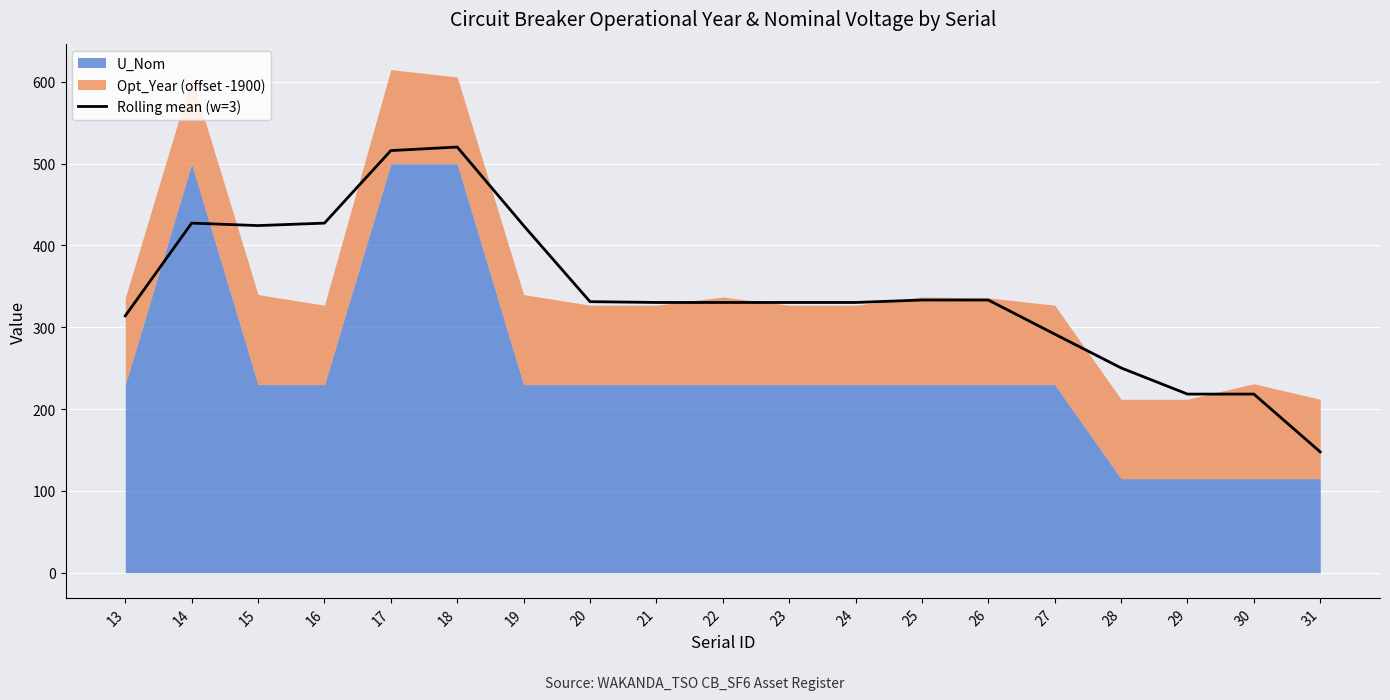

True or false: the data shows 290.7 at 15.

False